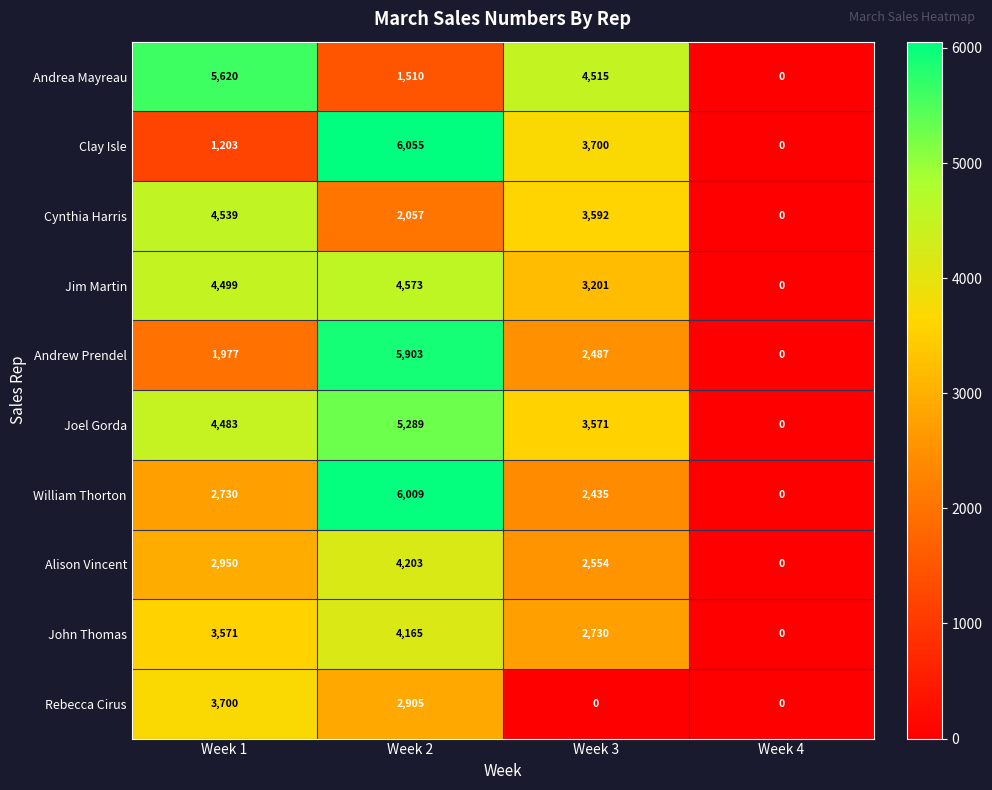

Is the value of Joel Gorda at Week 3 greater than the value of Andrew Prendel at Week 3?

Yes